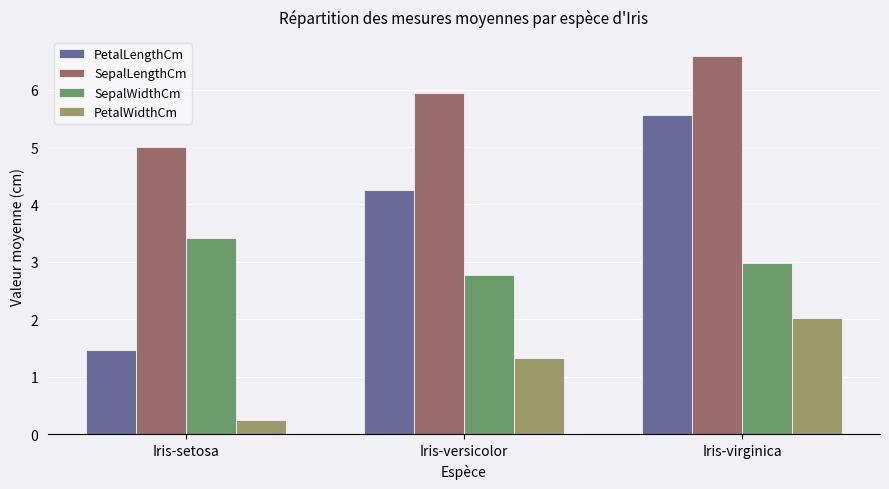

At which label is PetalLengthCm closest to 3?

Iris-versicolor